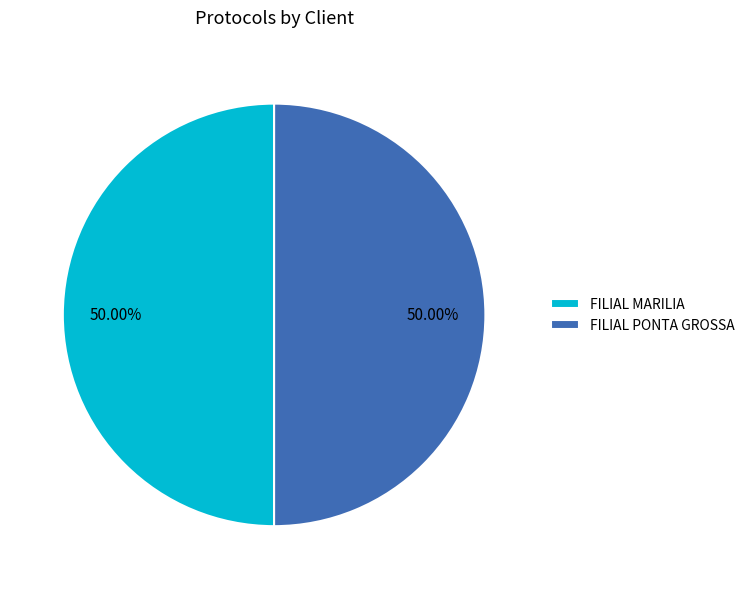

Approximately how many times larger is the value at FILIAL MARILIA compared to FILIAL PONTA GROSSA?

1.0